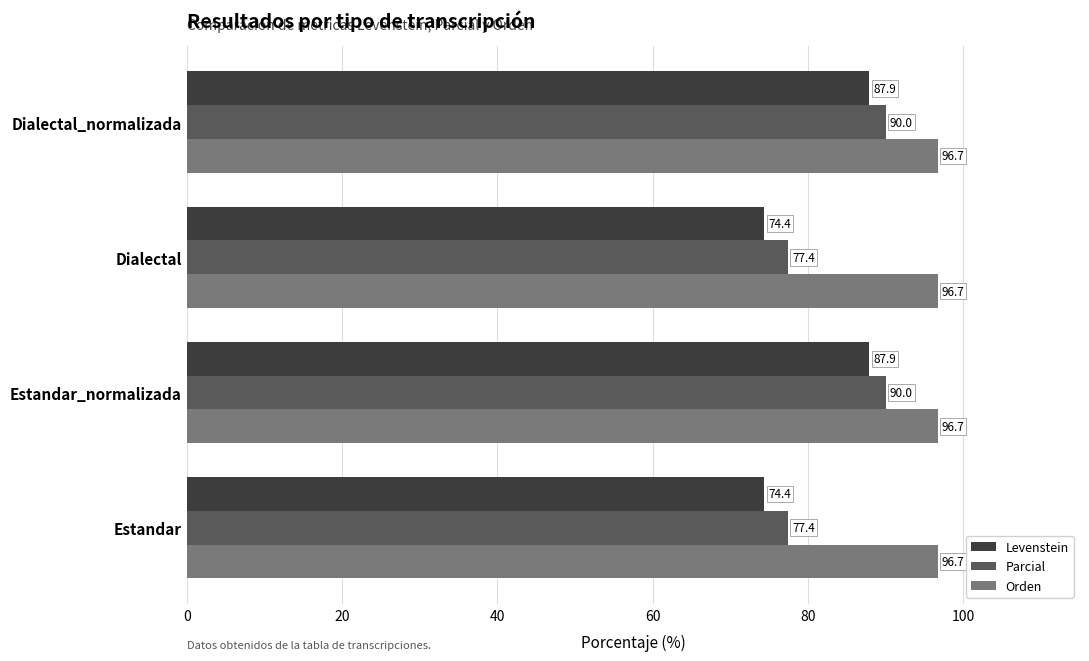

Which series has the widest spread of values?

Levenstein